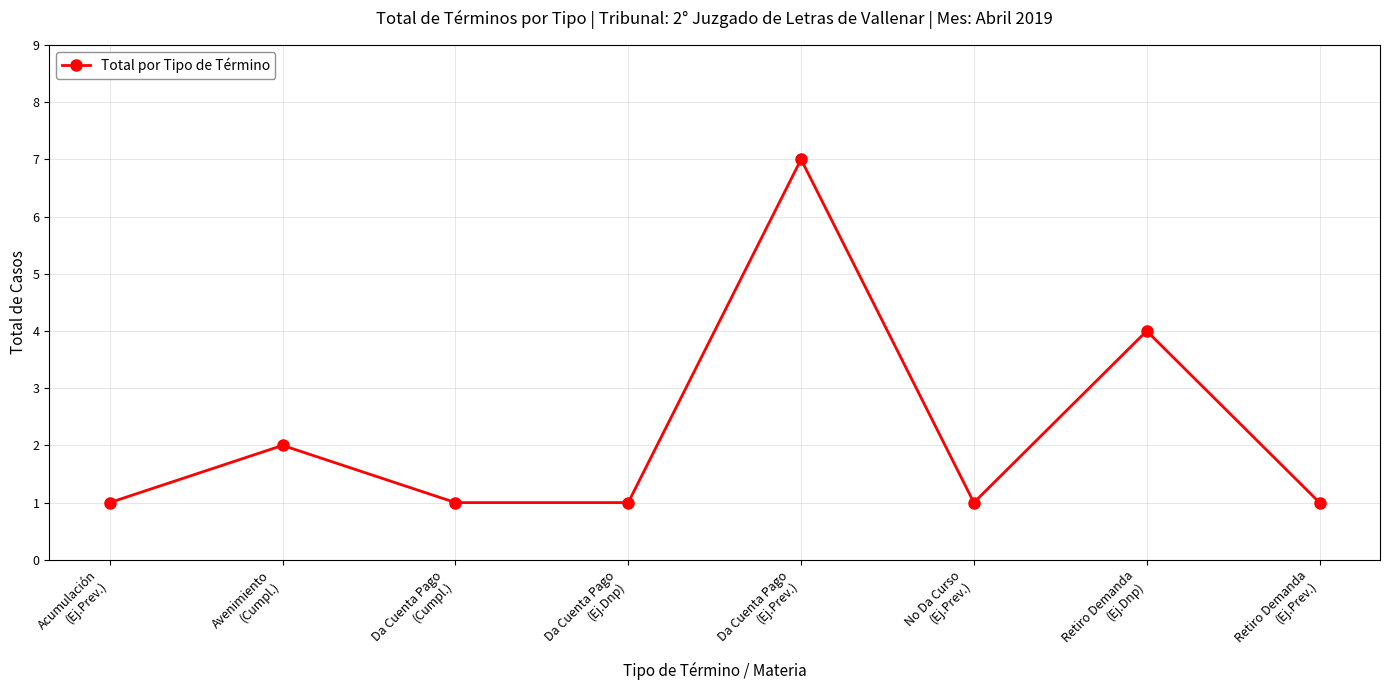

Approximately how many times larger is the value at Da Cuenta Pago
(Ej.Prev.) compared to Da Cuenta Pago
(Cumpl.)?

7.0